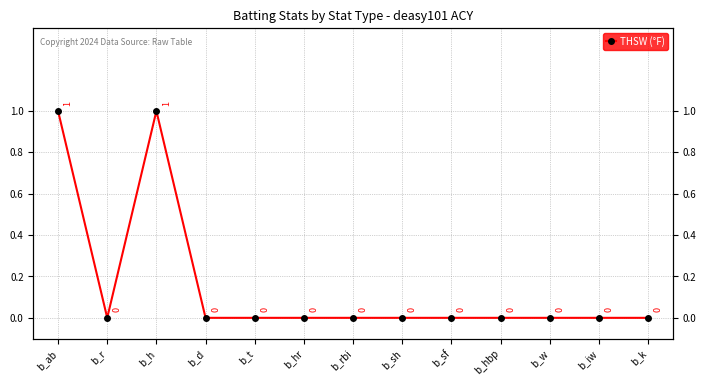

Which category has the highest value across all series?

b_ab